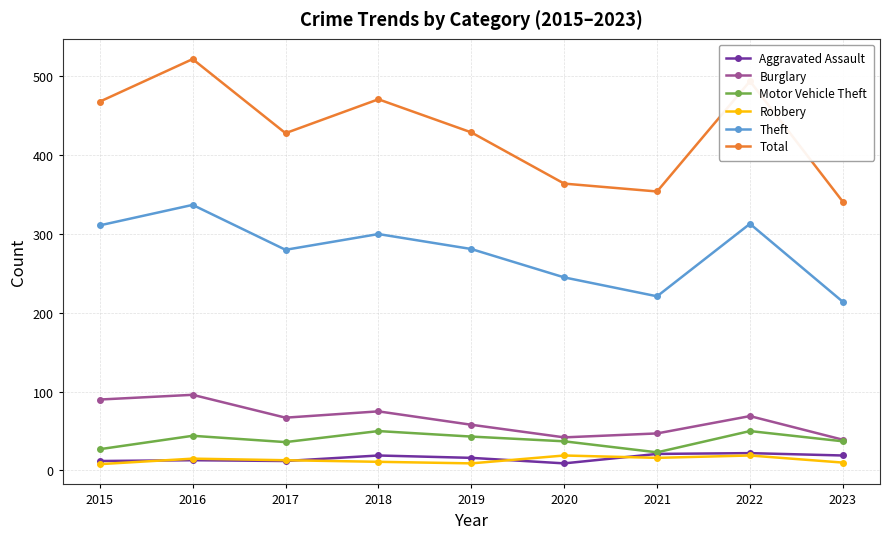

What is the difference between the second highest and second lowest values in the Motor Vehicle Theft series?

23